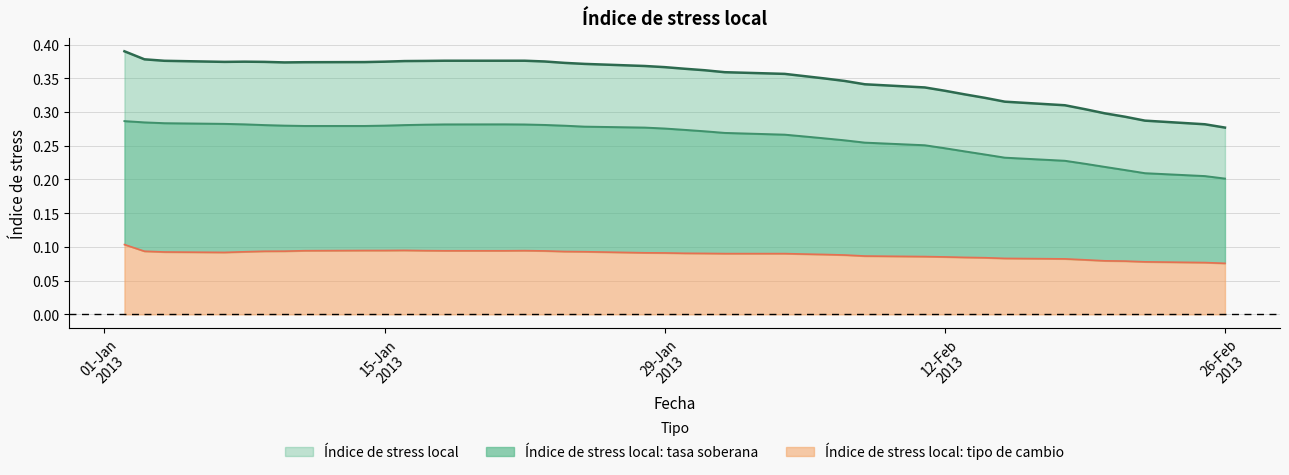

What is the sum of all Índice de stress local: tasa soberana values?

10.4